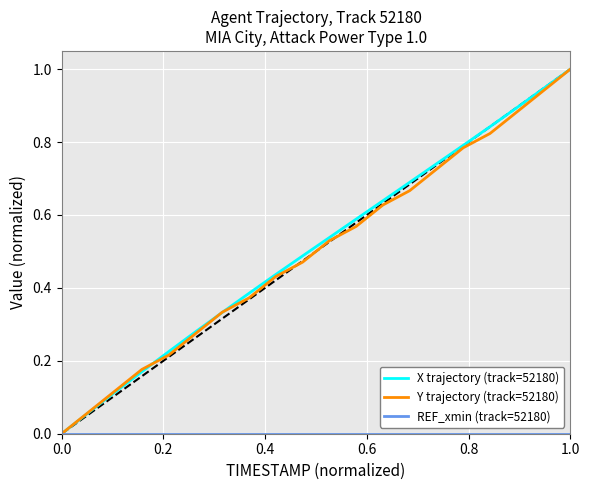

What is the highest value of the X trajectory (track=52180) series?

1.0